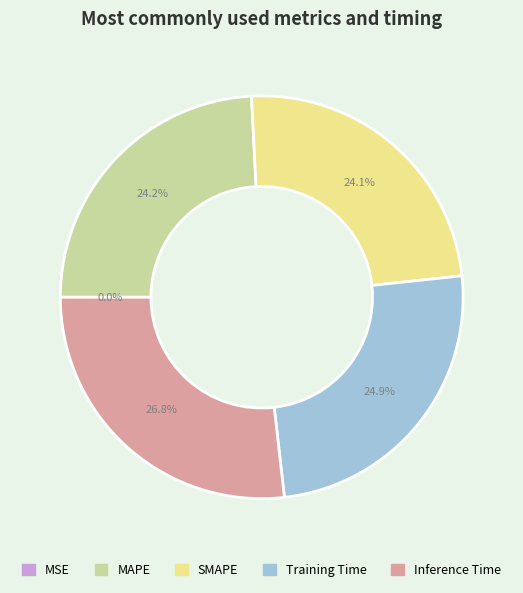

What is the largest slice in the pie chart?

Inference Time